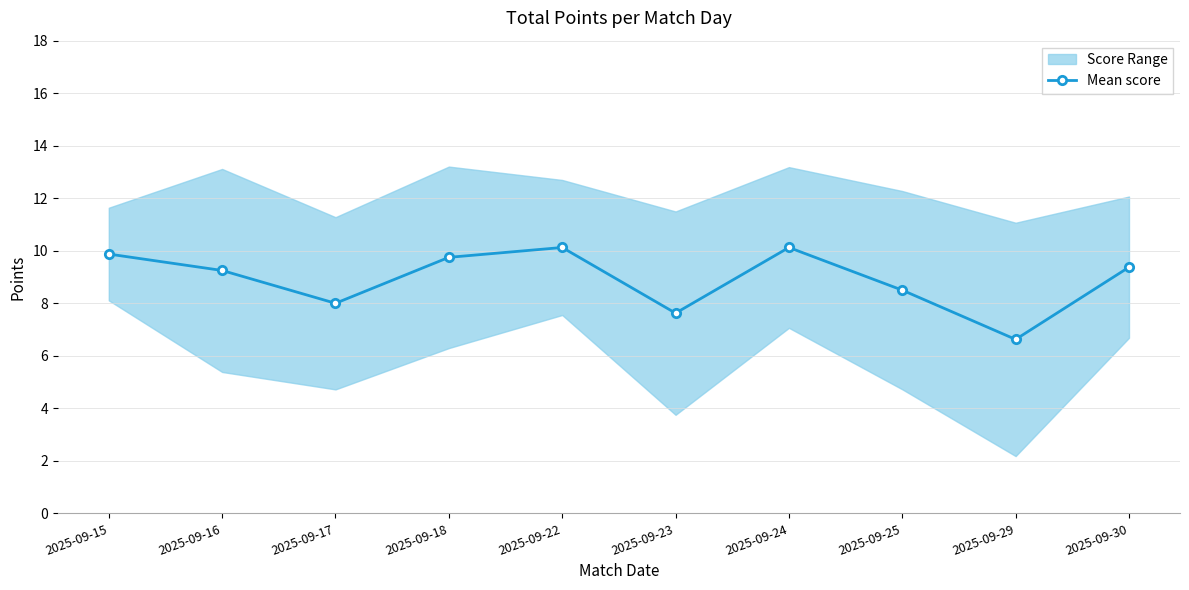

What is the difference between the second highest and minimum values?

3.5